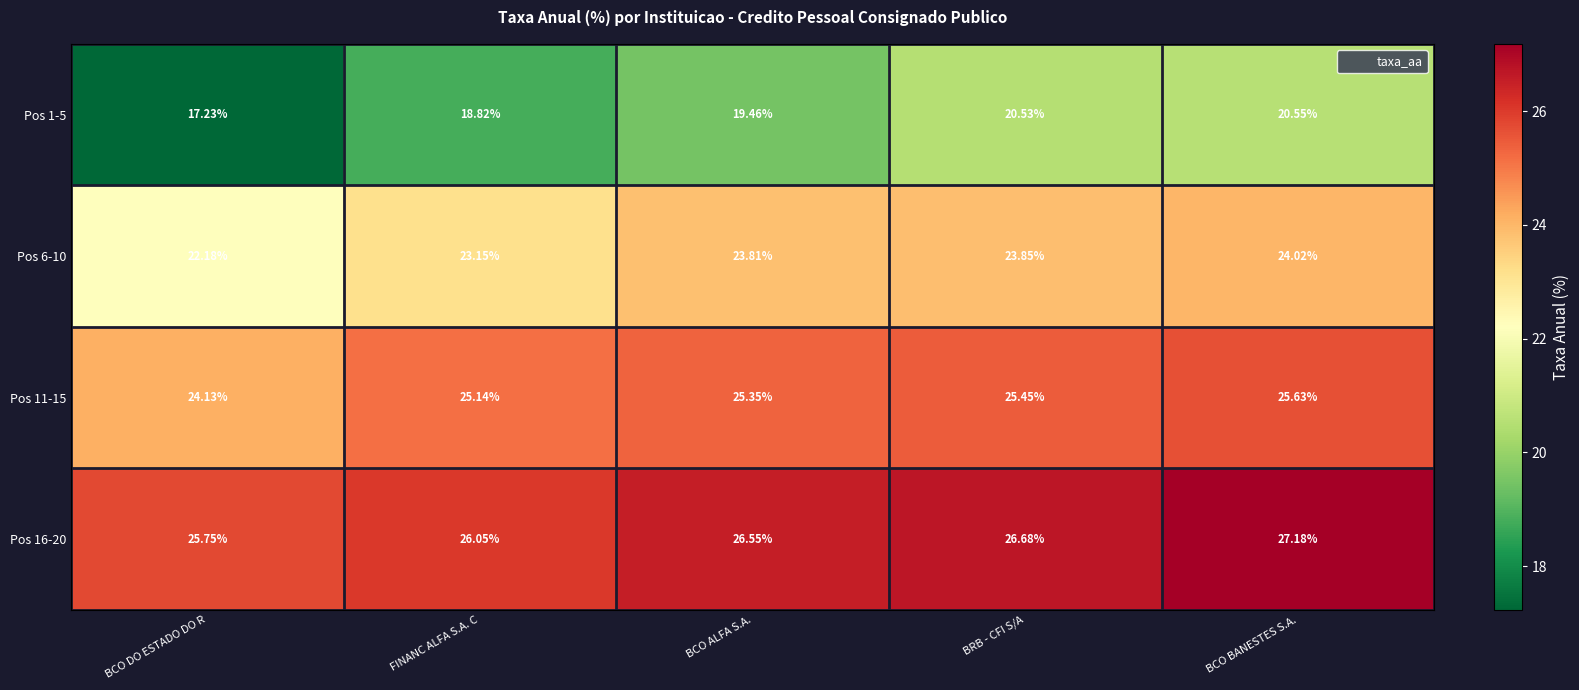

Where does the Pos 11-15 series first go above 25?

FINANC ALFA S.A. C